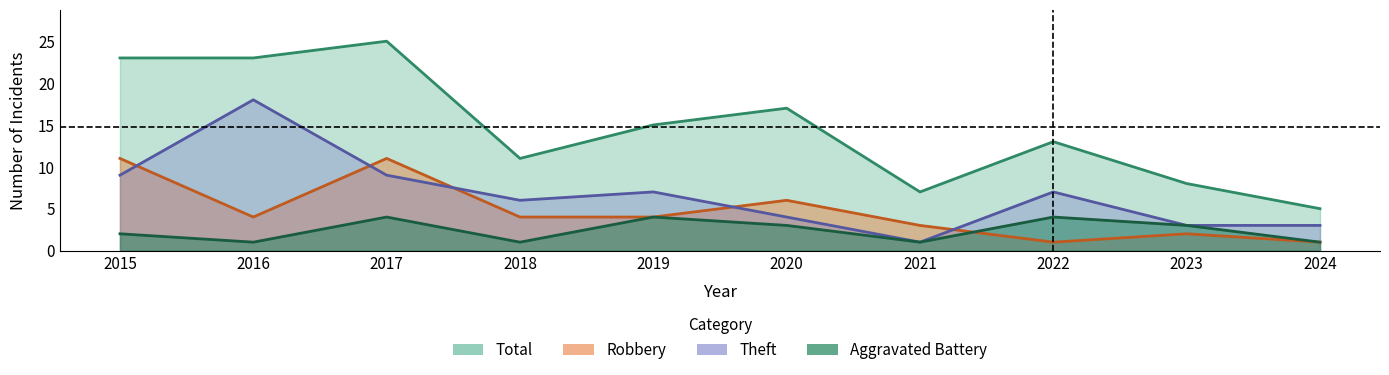

Count the Robbery values in the range 2 to 6.

6